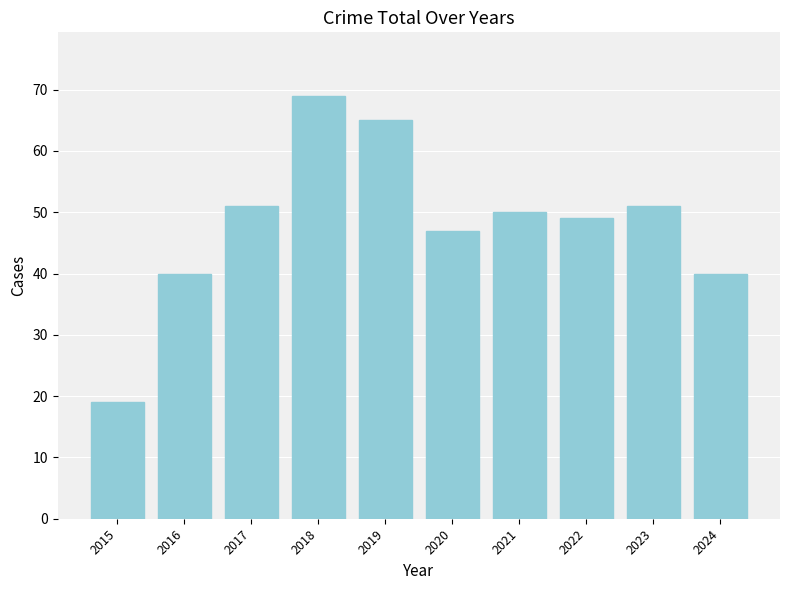

What is the greatest value displayed?

69